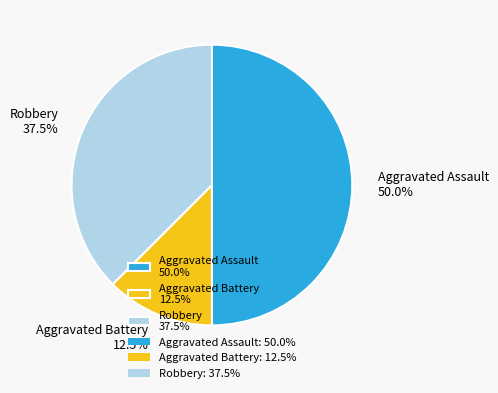

Does Aggravated Battery 12.5% represent more than half of the total?

No